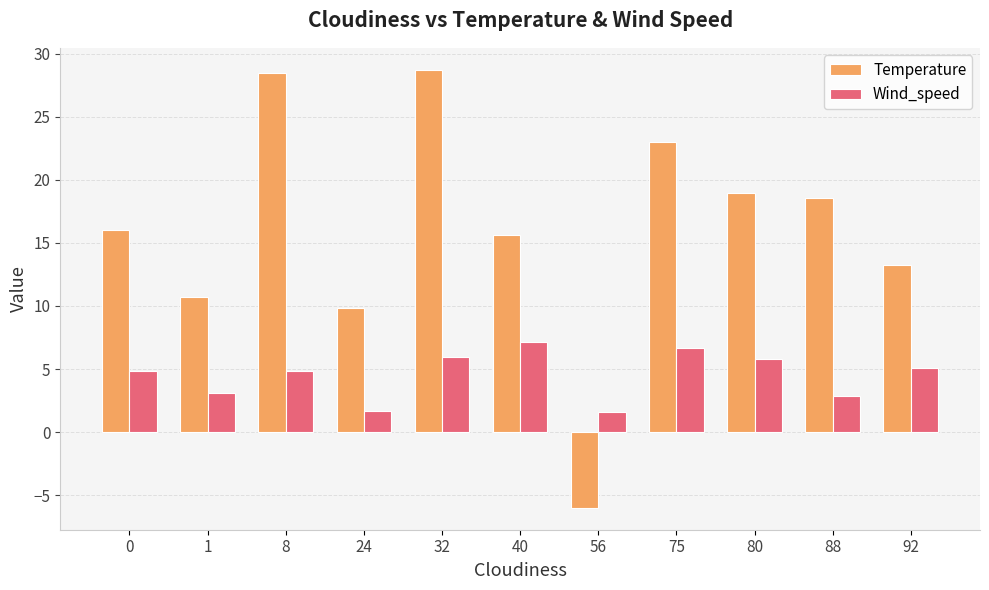

Is the value of Wind_speed at 56 greater than the value of Temperature at 8?

No